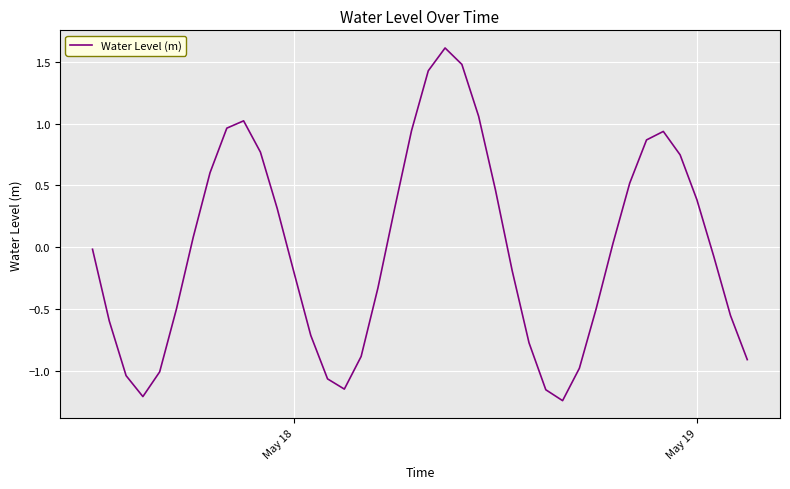

What is the difference between the maximum and minimum values?

2.9